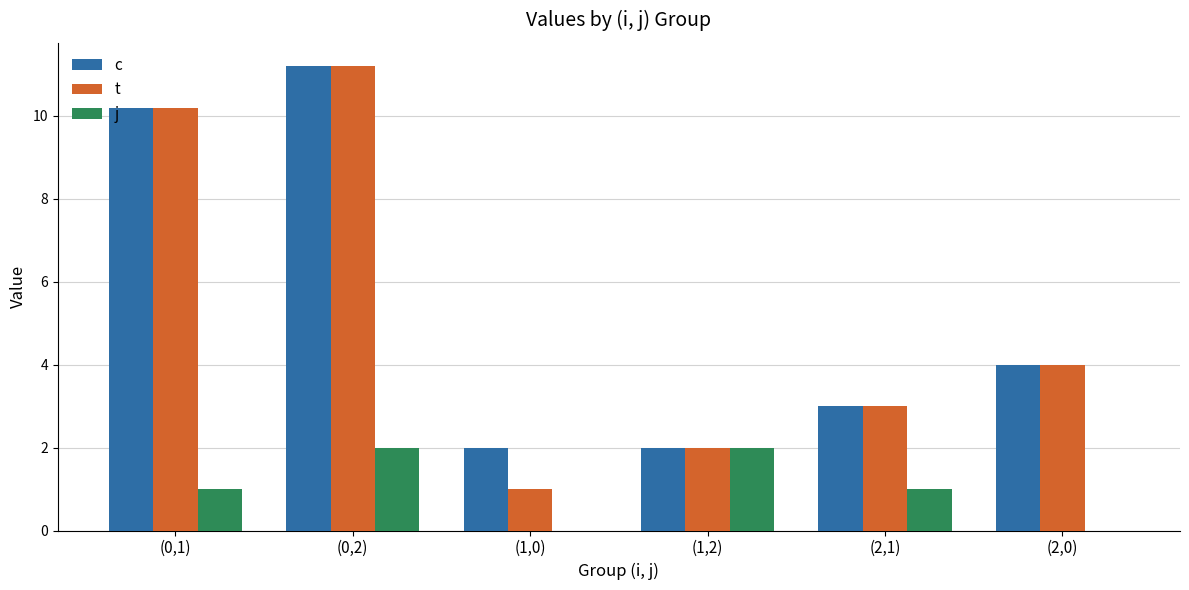

Which series has the largest total across all categories?

c